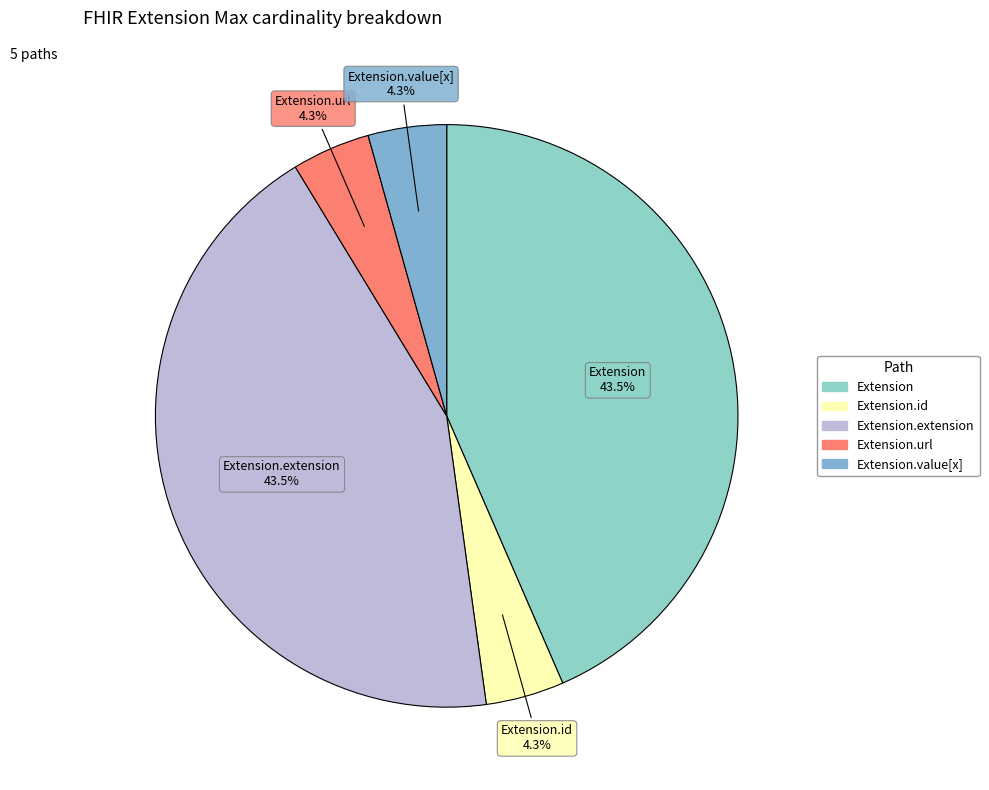

How many slices are in this pie chart?

5